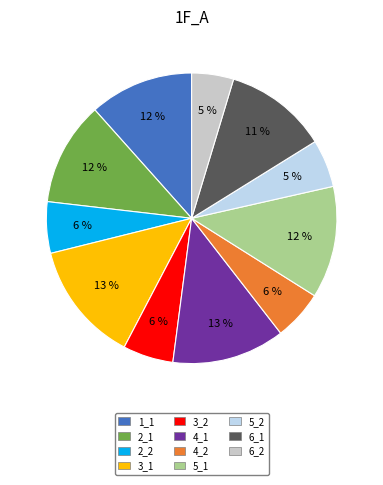

Do 4_2 and 2_2 together represent more than half of the pie?

No